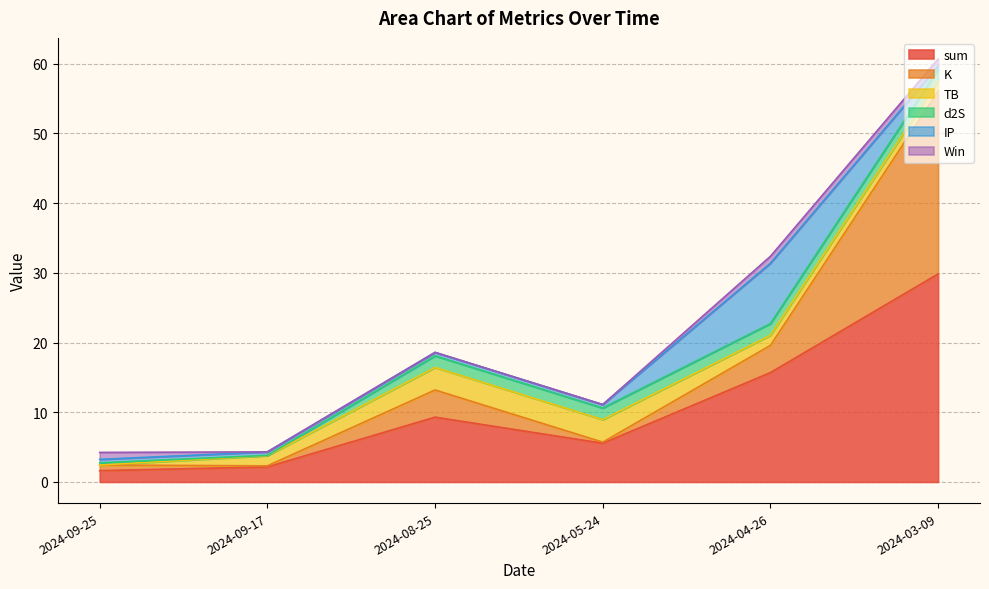

What is the difference between the maximum and minimum values in the IP series?

8.2